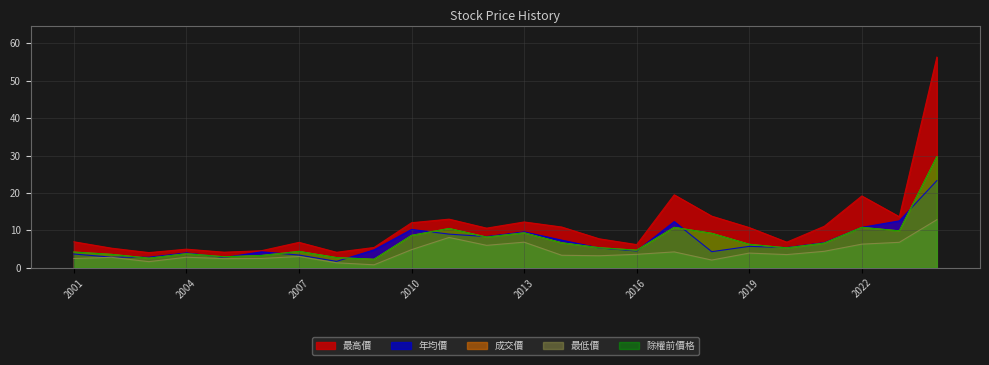

True or false: 最低價 has more than 0 points higher than both neighbors.

True